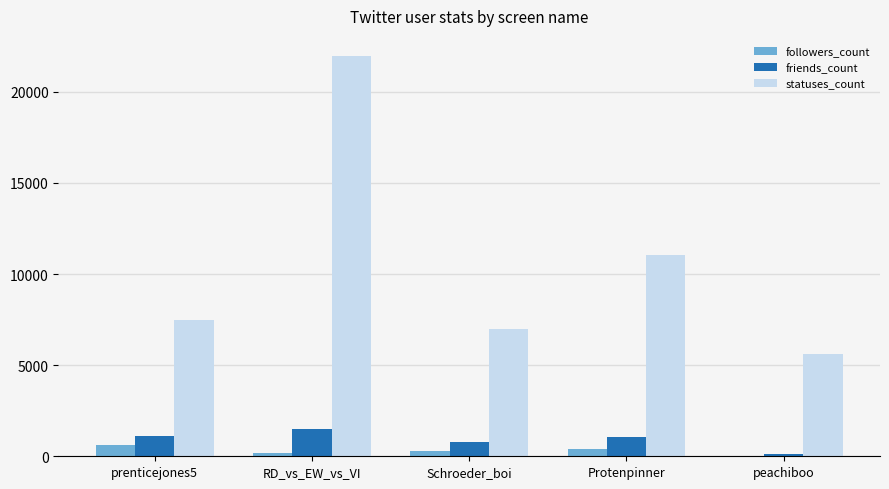

How many series are shown in this chart?

3